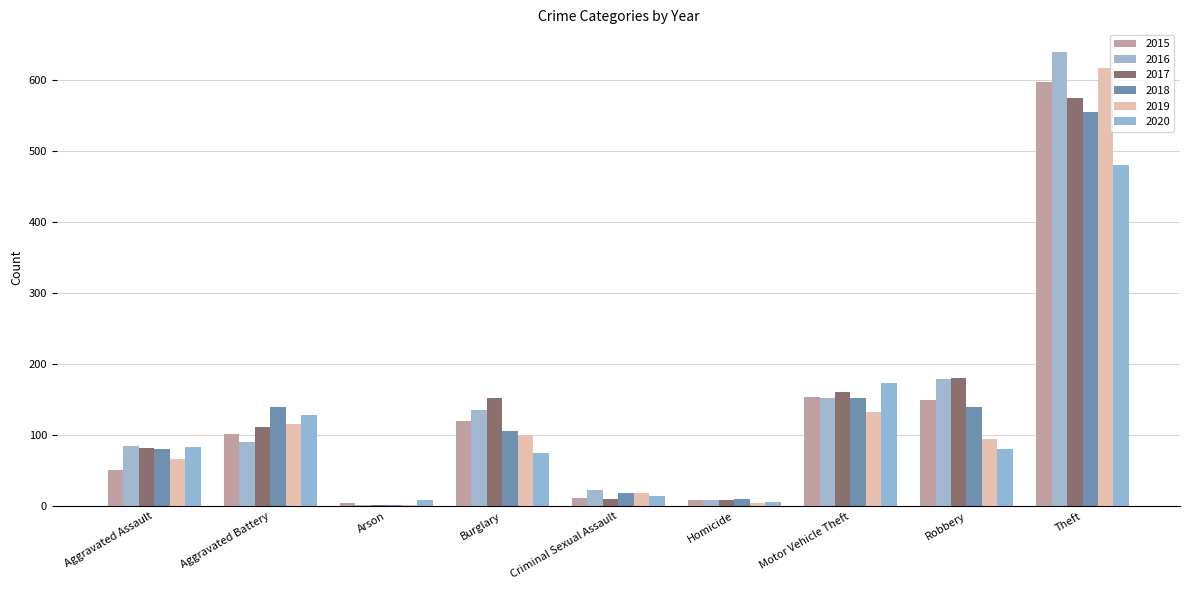

How many distinct data groups are displayed?

6